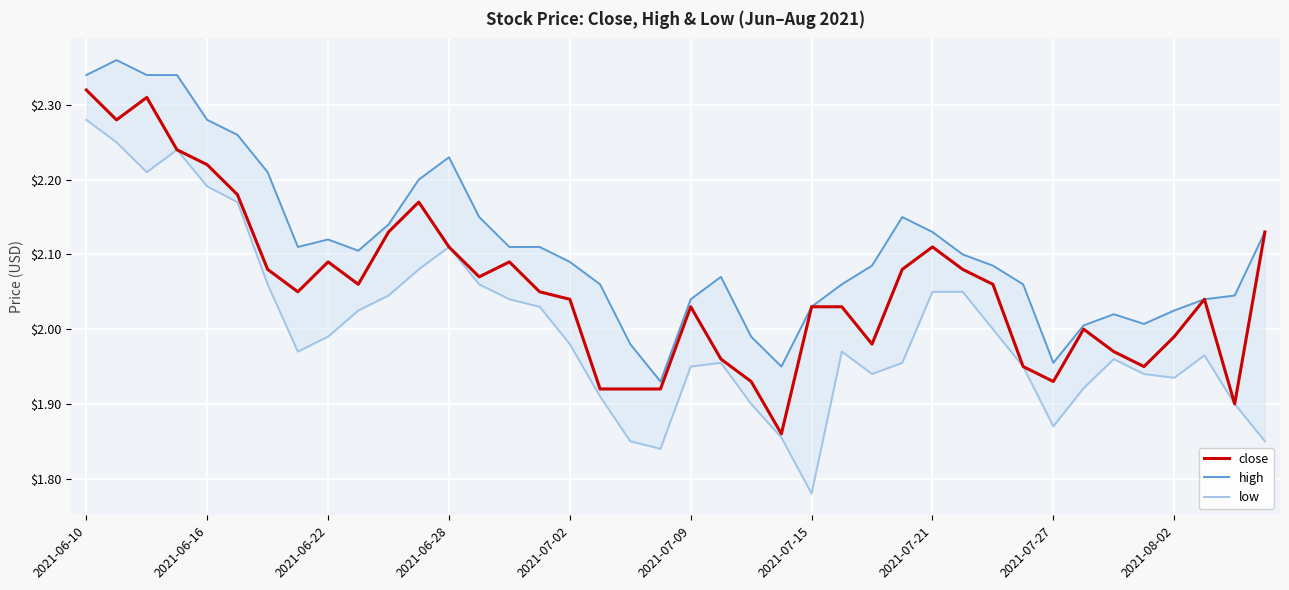

Does the chart display data point markers on the line(s)?

No